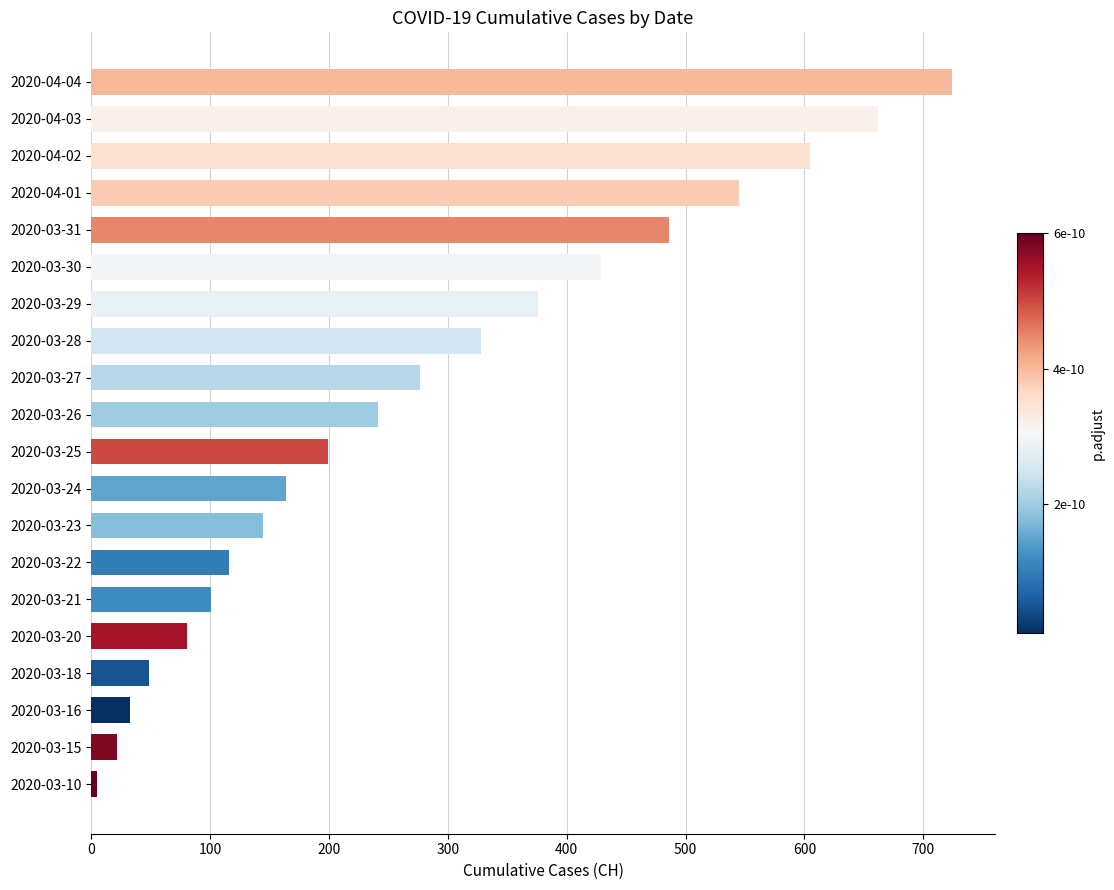

How many bars are there in total?

20